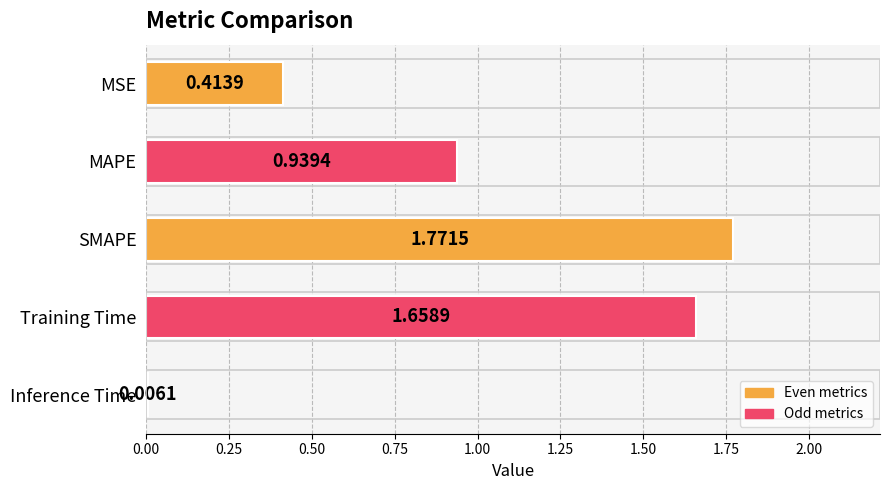

Approximately how many times larger is the value at MAPE compared to Training Time?

0.6